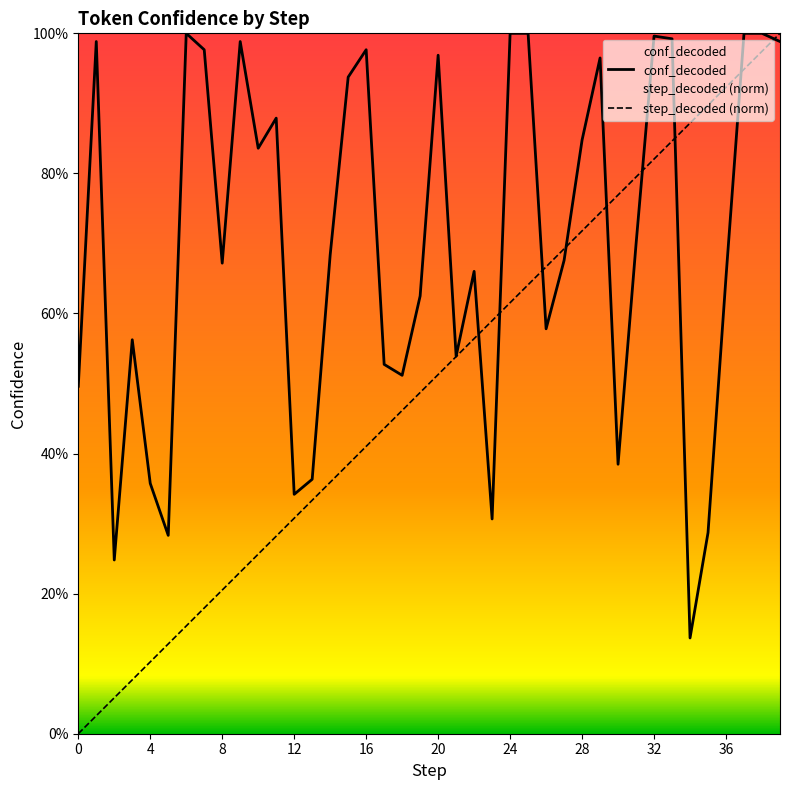

Between 8 and 19, which series saw the biggest shift?

step_decoded (norm)